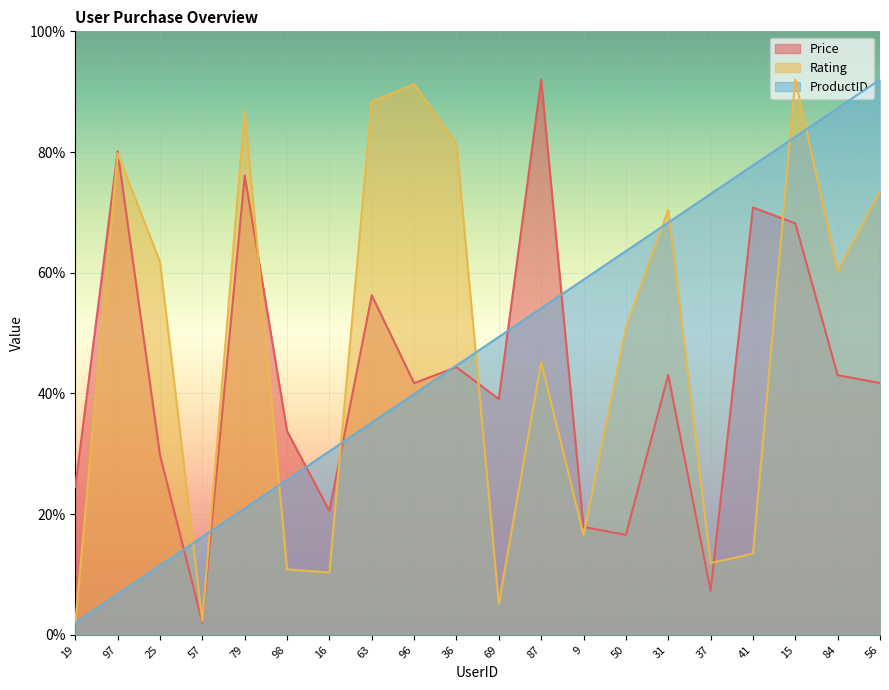

How many lines are shown in the chart?

3